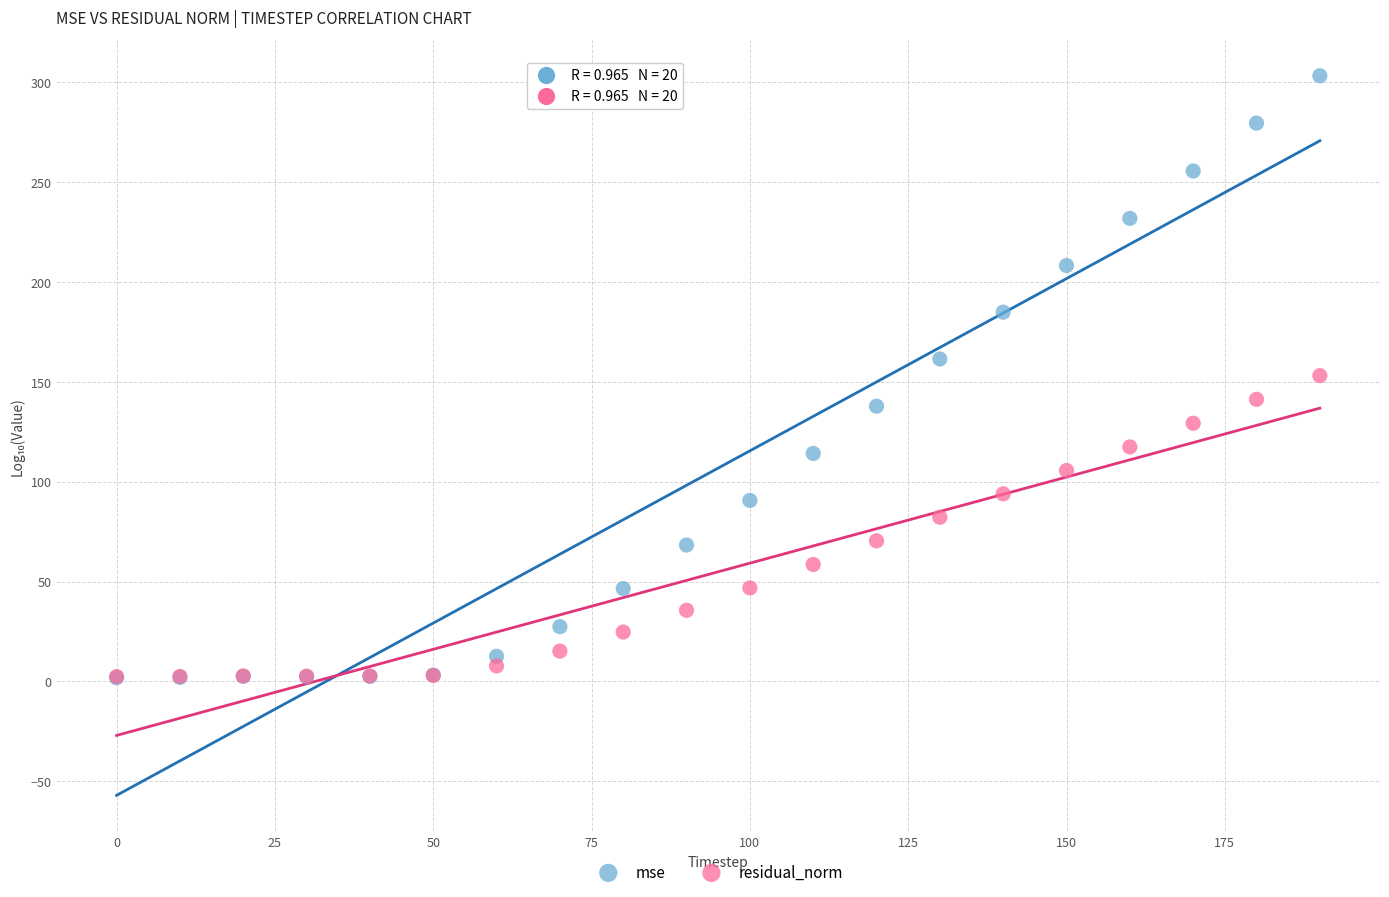

What are all the series names shown in the legend?

mse, residual_norm